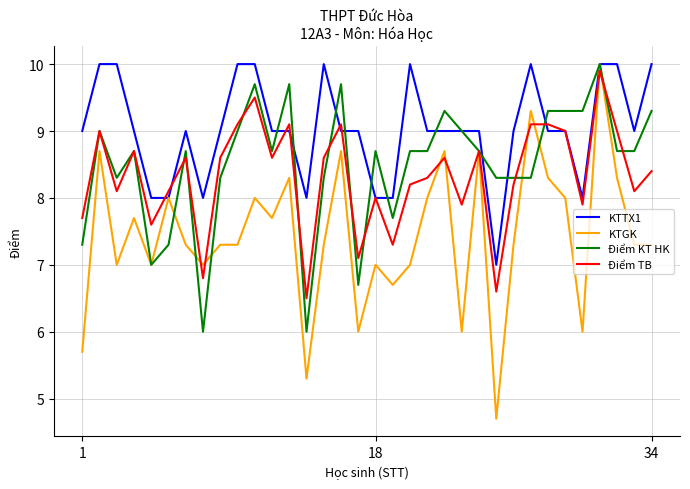

Which series has the largest total across all categories?

KTTX1